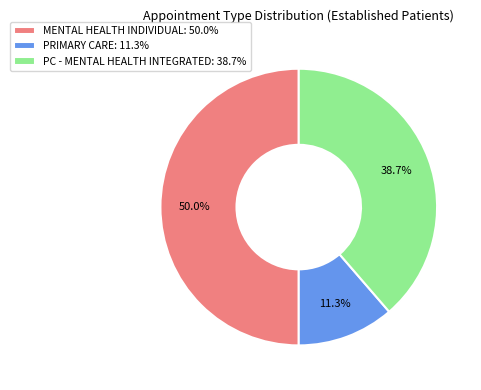

What is the ratio of the value at PC - MENTAL HEALTH INTEGRATED: 38.7% to the value at PRIMARY CARE: 11.3%?

3.4